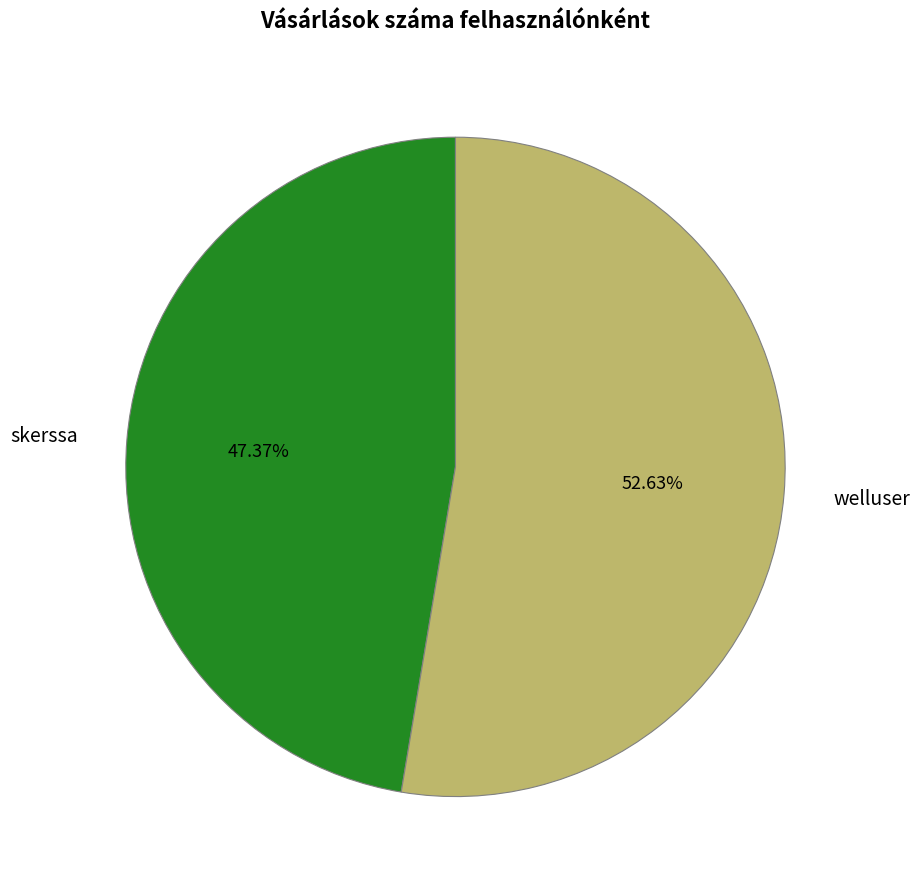

To the nearest percent, what is the difference between the welluser and skerssa slice percentages?

5%